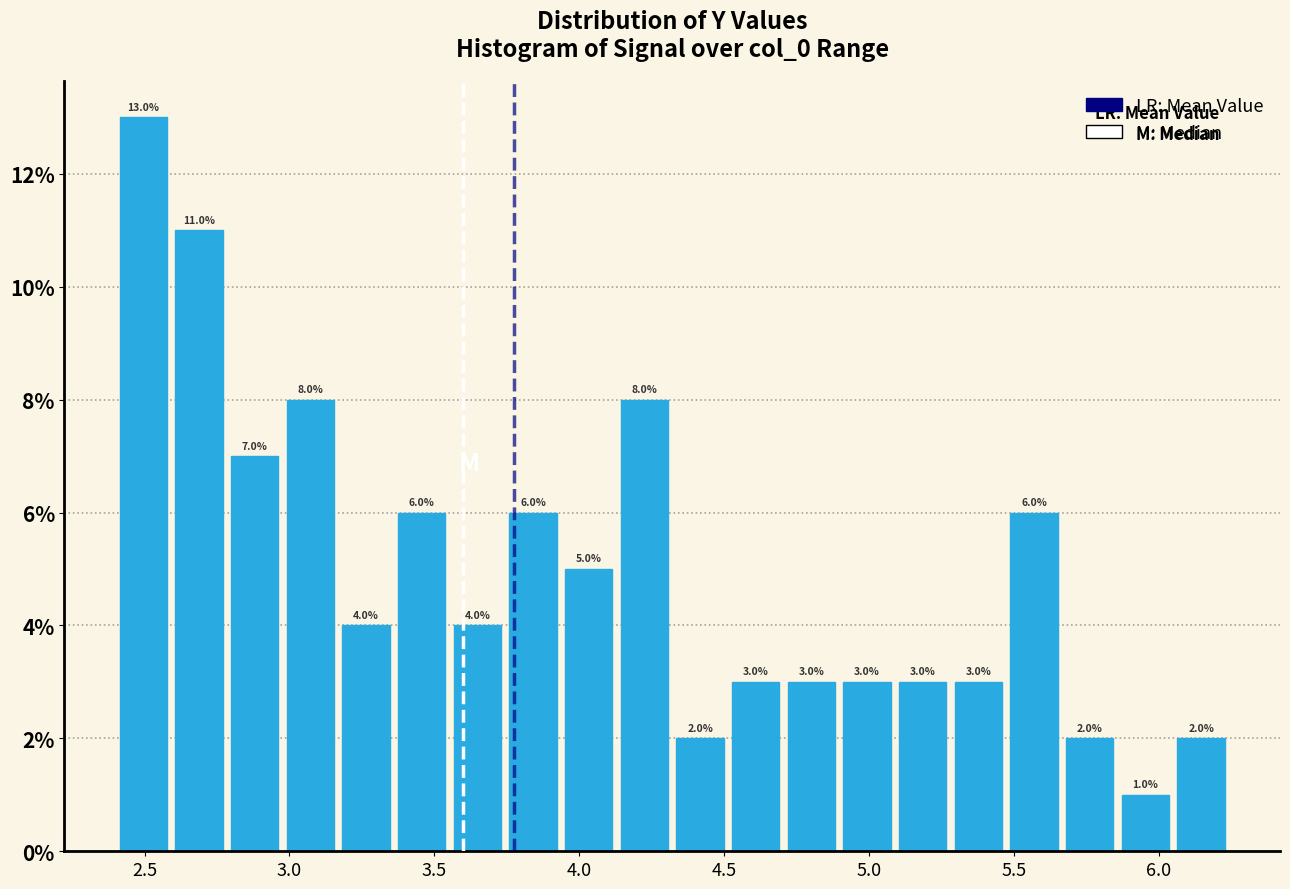

Read against the x-axis, roughly where is the centre of the tallest bar?

2.50